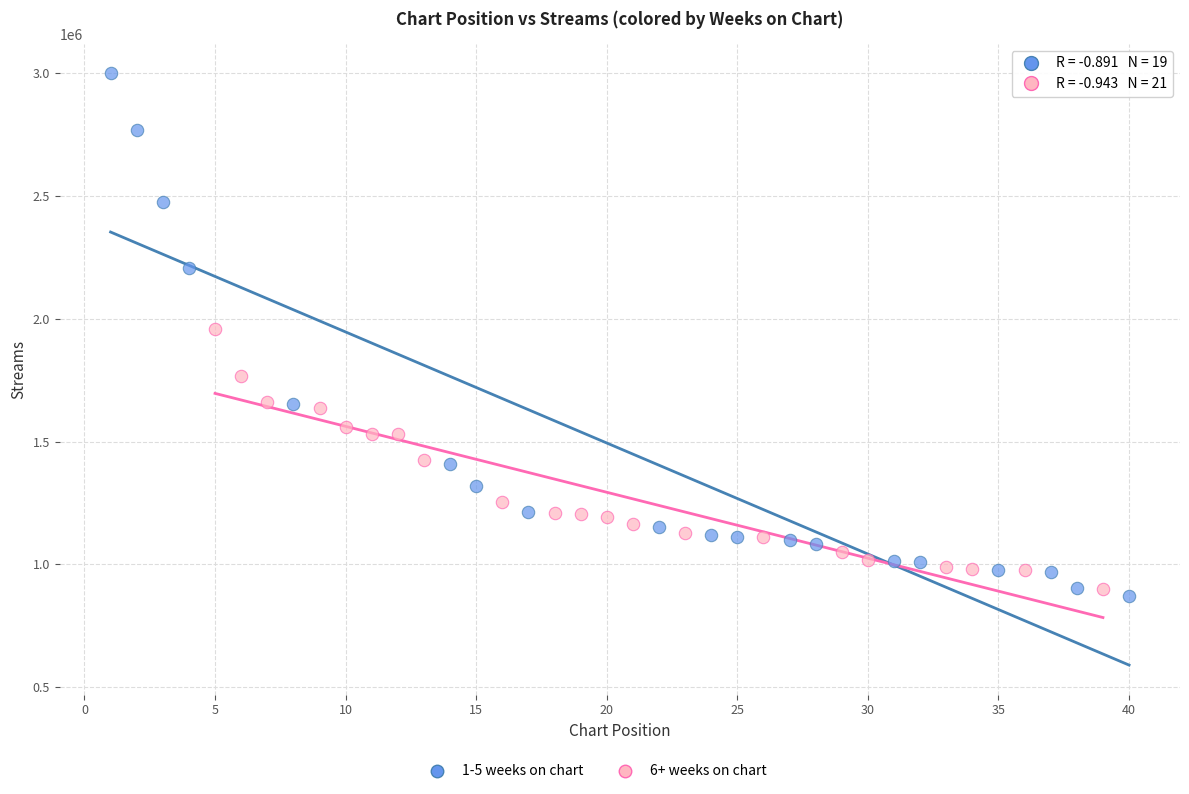

Which series has the largest Y range (max minus min)?

1-5 weeks on chart